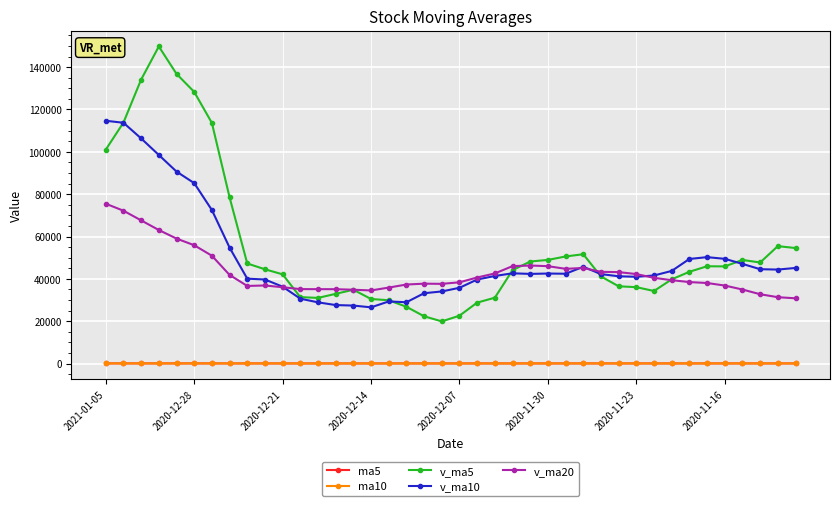

Which series has the largest range (max minus min)?

v_ma5